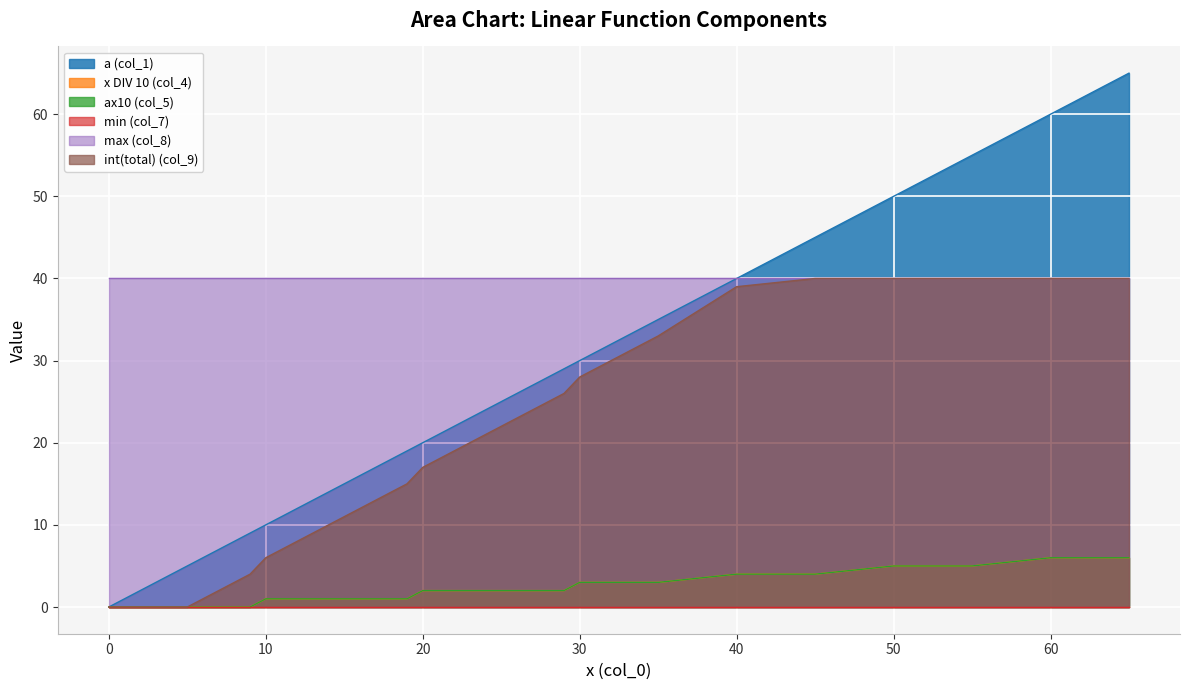

What is the value of the a (col_1) point at the 22nd from the left?

21